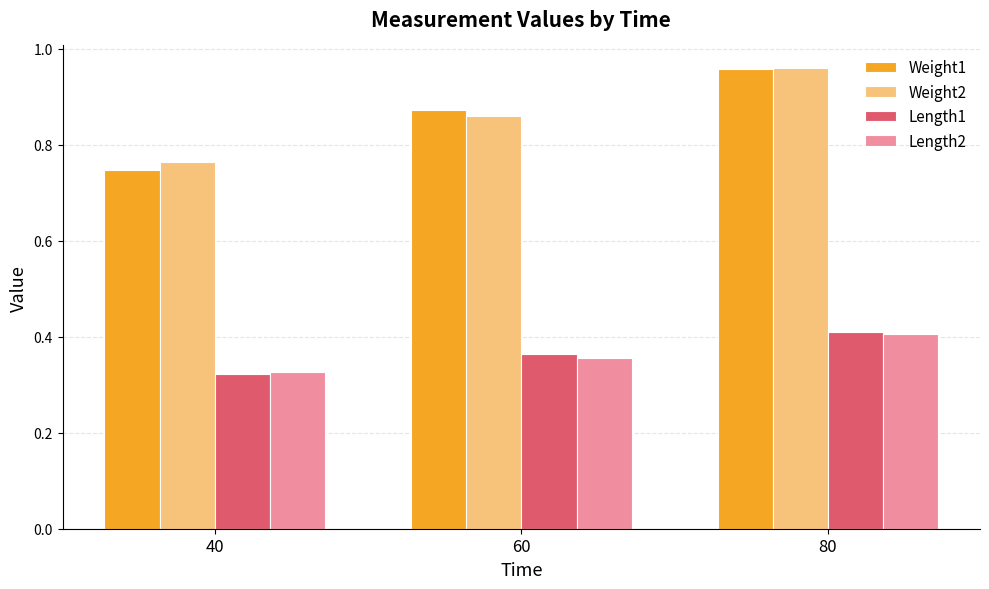

The Length1 series shows 0.6 at 80. True or false?

False